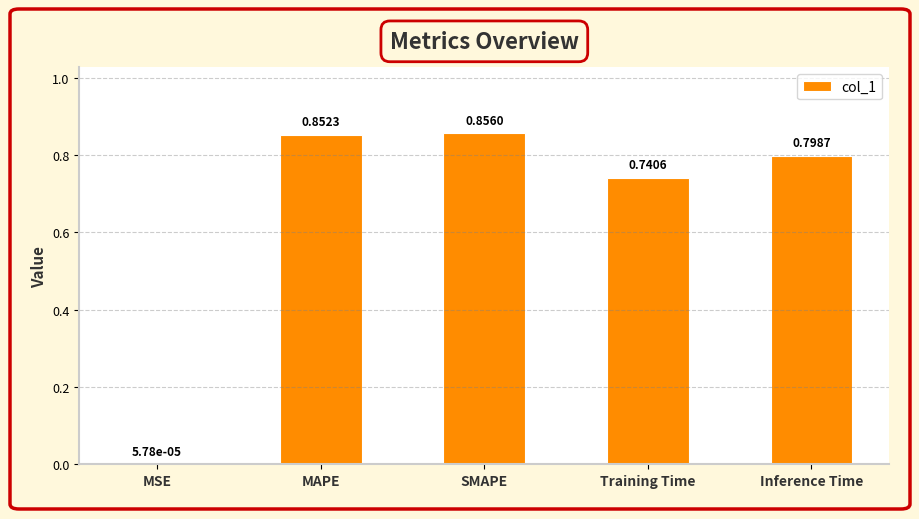

At which category does the chart reach its peak across all series?

SMAPE